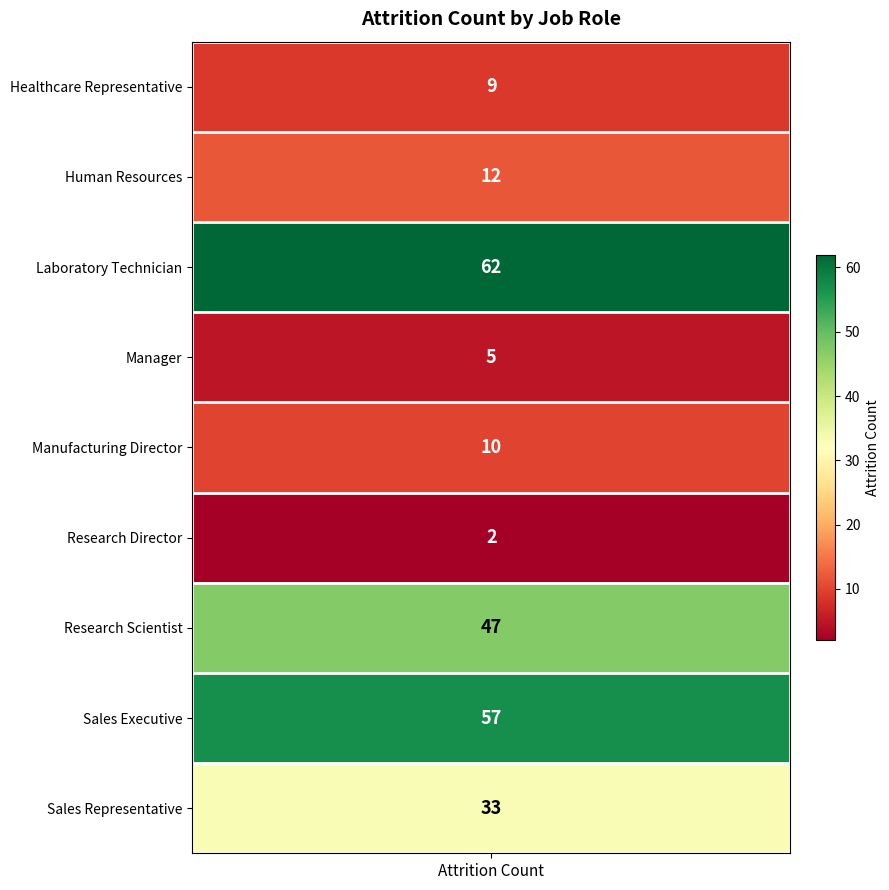

List the labels in order of value, largest first.

Laboratory Technician, Sales Executive, Research Scientist, Sales Representative, Human Resources, Manufacturing Director, Healthcare Representative, Manager, Research Director